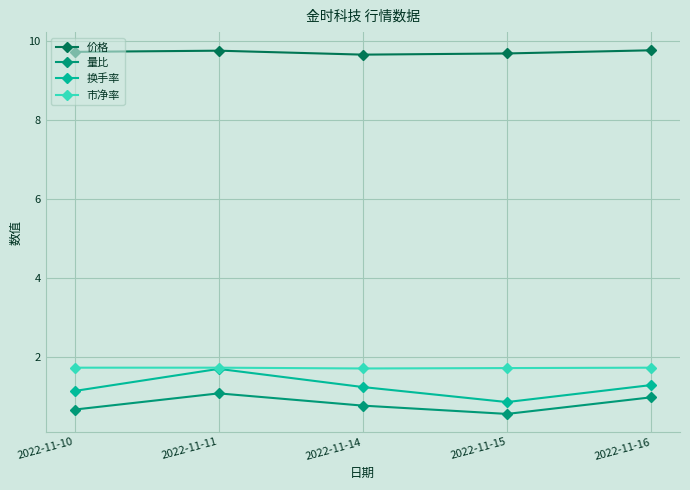

Where is the first local minimum for 换手率?

2022-11-15